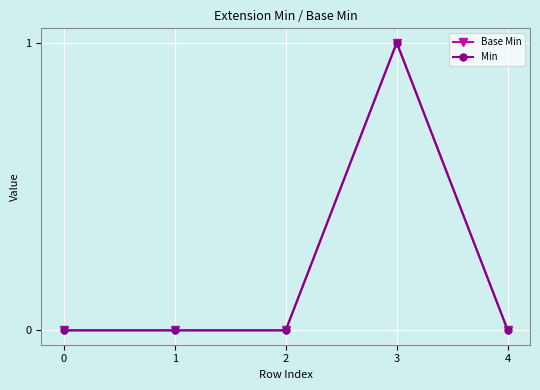

What is the difference between the maximum and minimum values in the Min series?

1